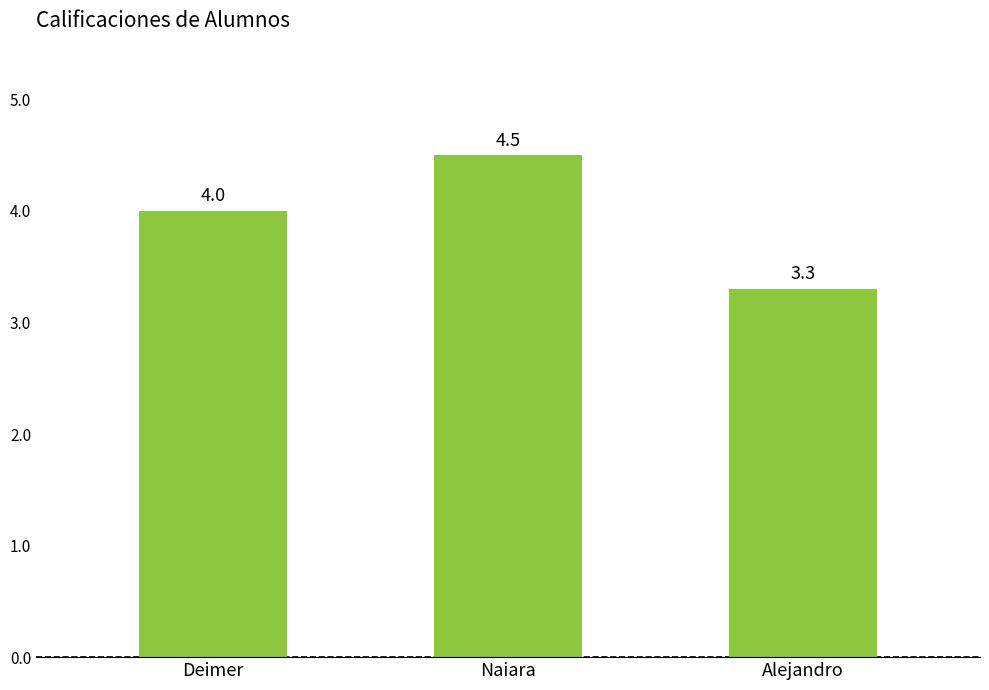

What is the label of the 2nd bar from the right?

Naiara